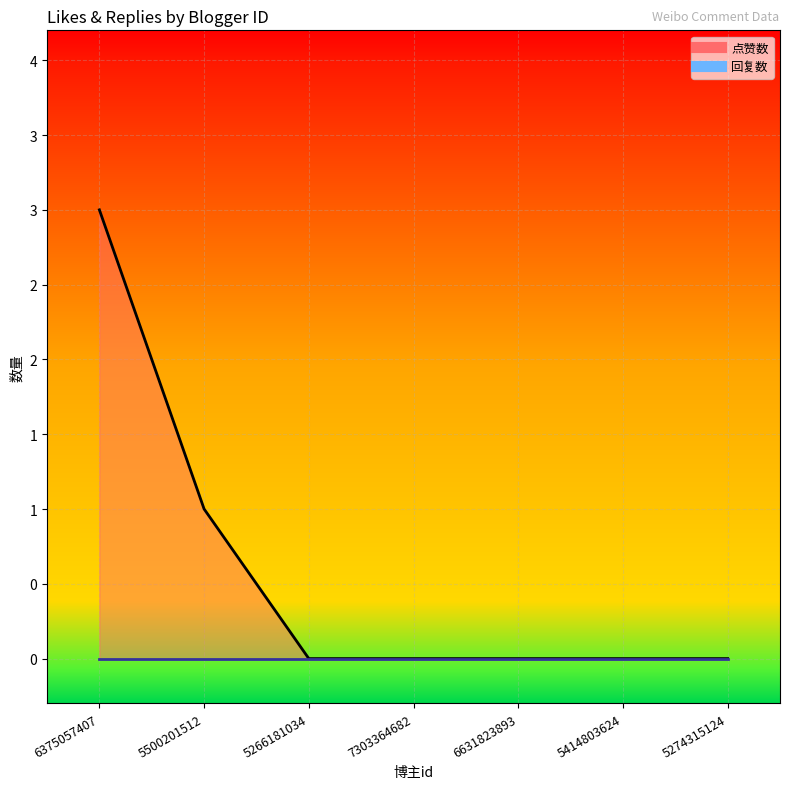

Reading left to right, what are all the values shown in this chart?

3	1	0	0	0	0	0